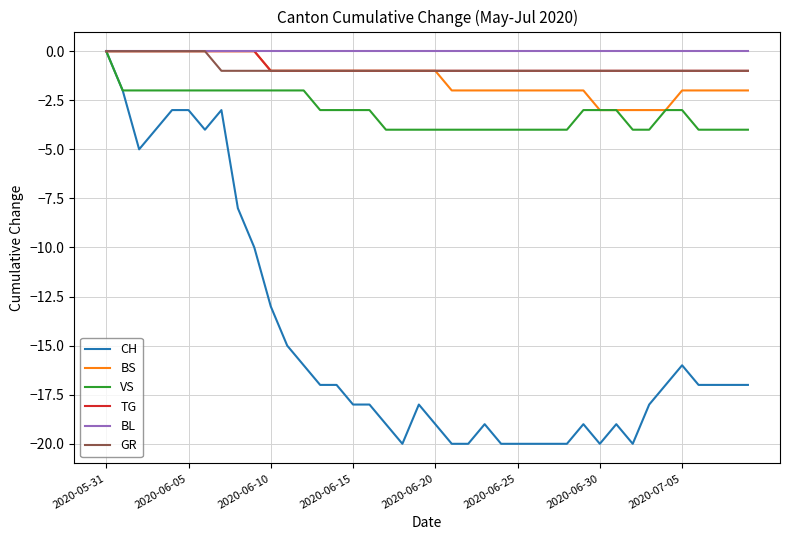

Which series has the largest total across all categories?

BL